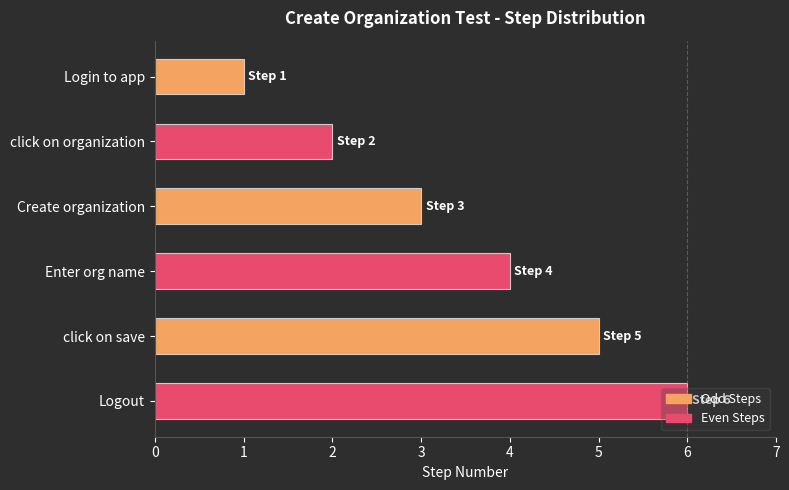

At which label is the value closest to 3?

Create organization